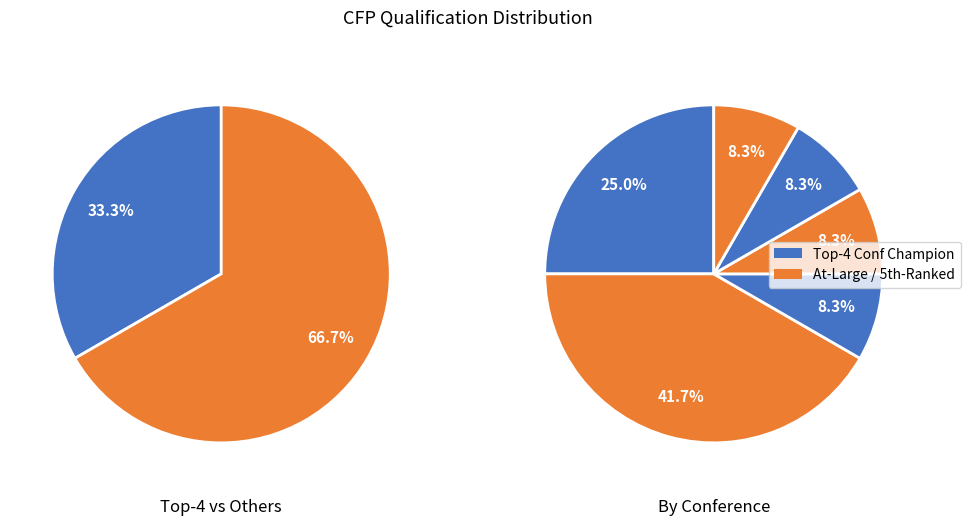

Combined, what portion of the pie is SEC and Big Ten?

66.7%